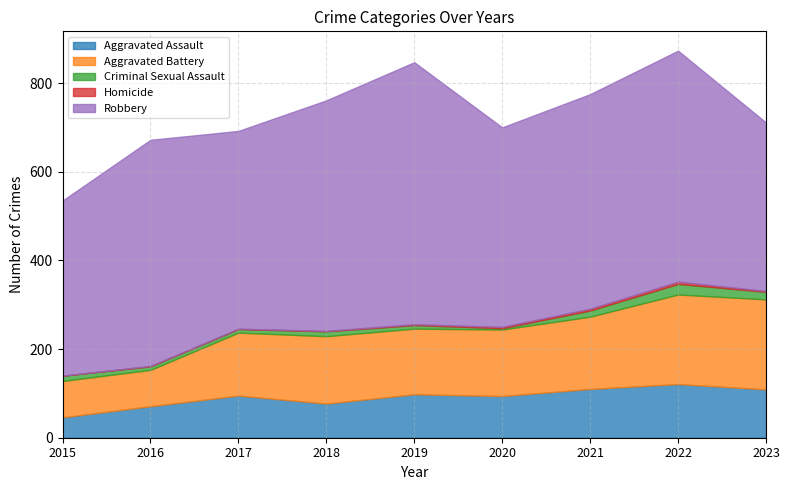

At which label does Robbery reach its minimum?

2023